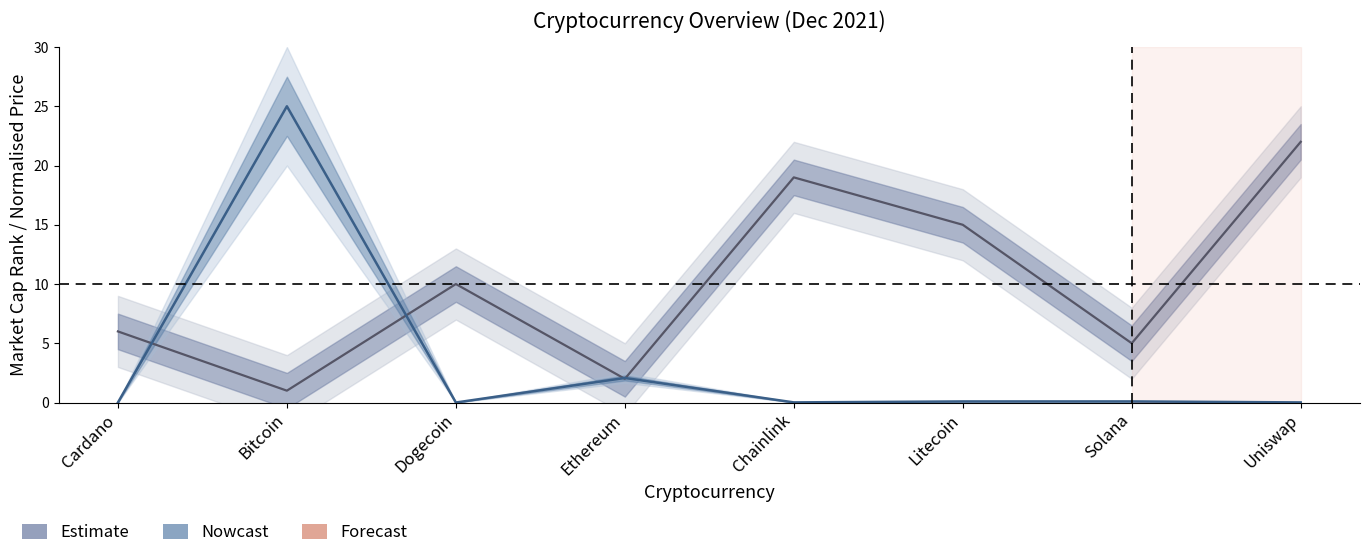

Which category has the highest value in the Market Cap Rank series?

Uniswap